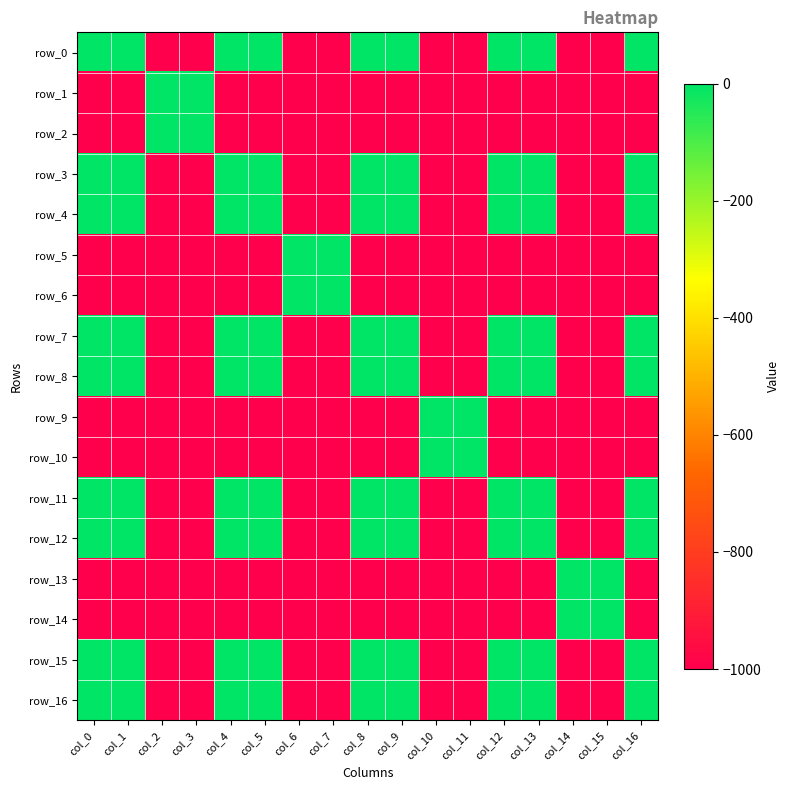

At which label does row_8 reach its peak?

col_0